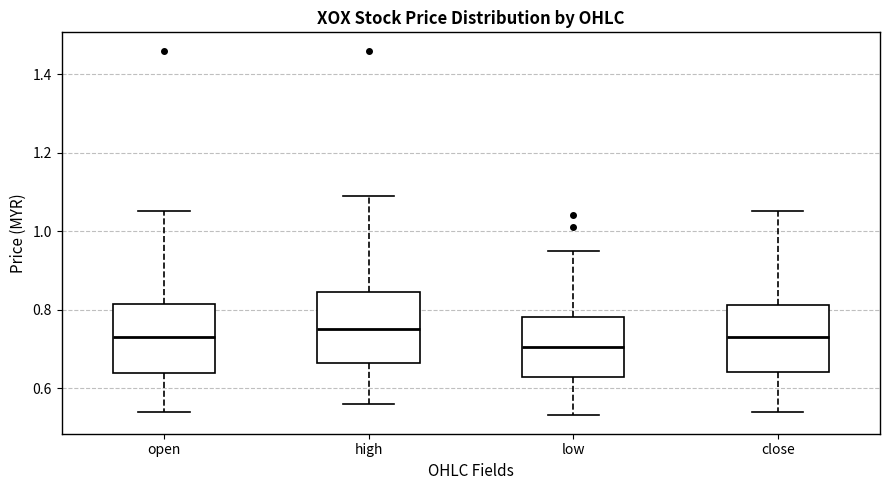

Which box has the highest median line?

high